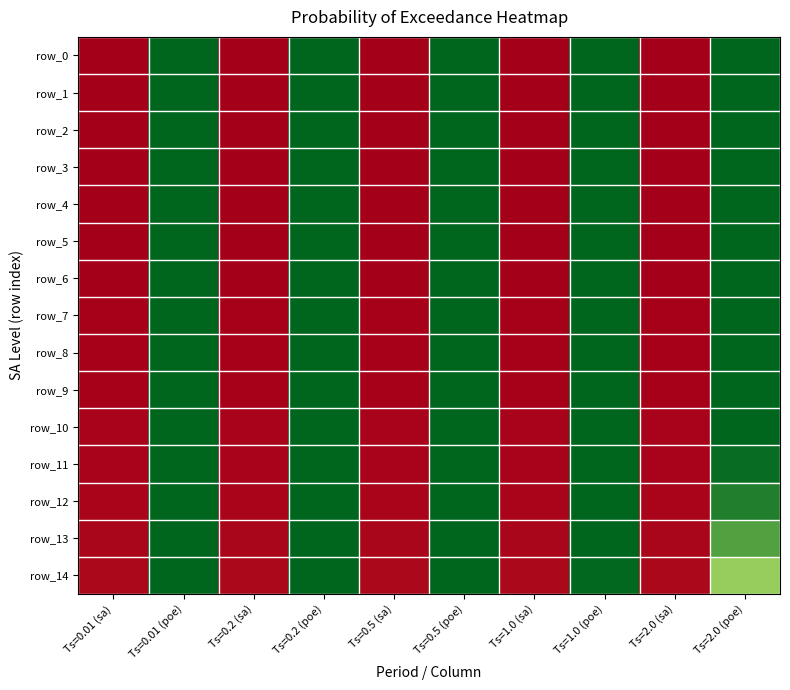

What is the difference between the maximum and minimum values in the row_11 series?

1.0